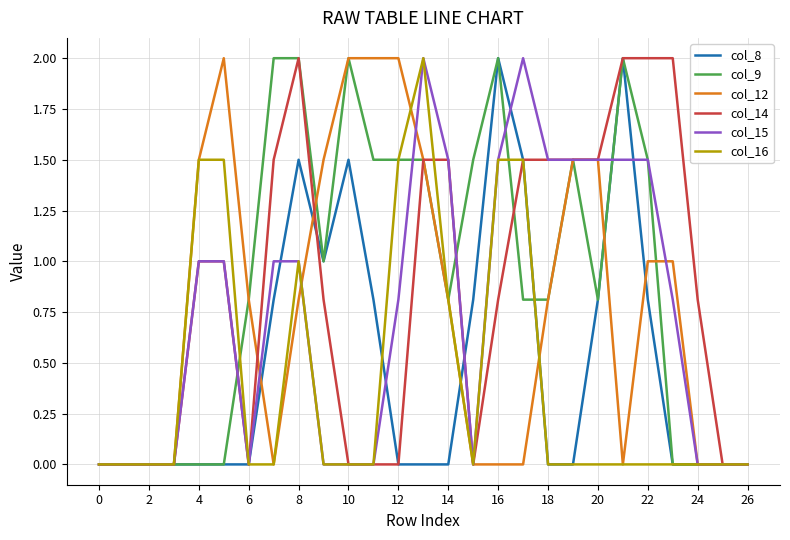

What are all the series names shown in the legend?

col_8, col_9, col_12, col_14, col_15, col_16